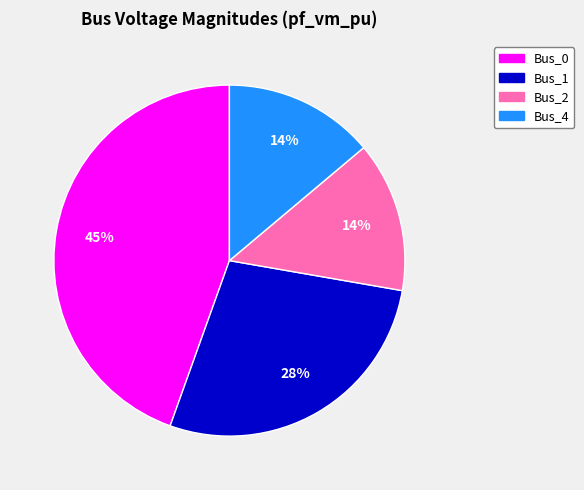

Is Bus_0 the majority of the pie?

No